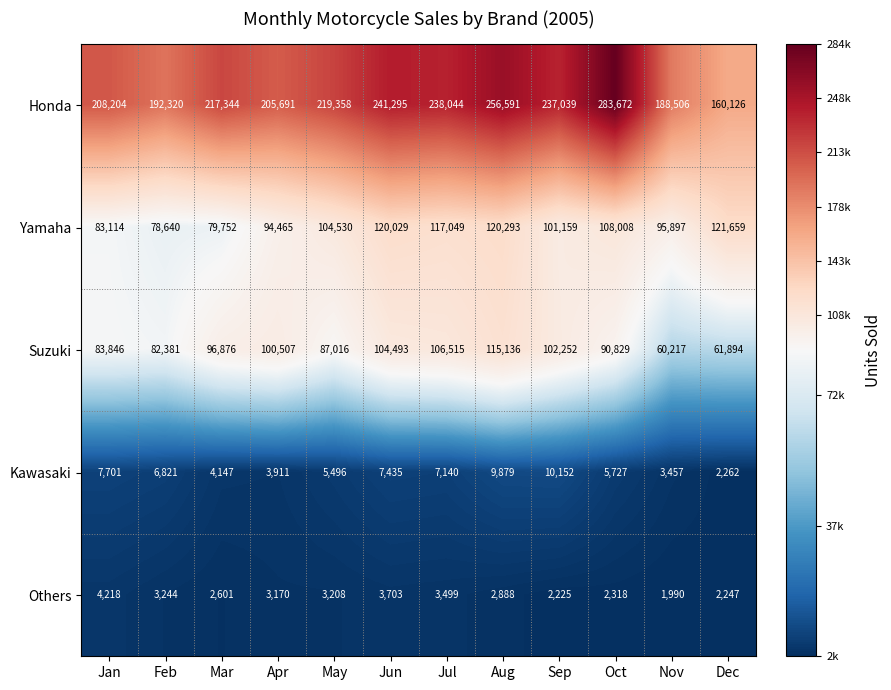

Which series has the widest spread of values?

Honda